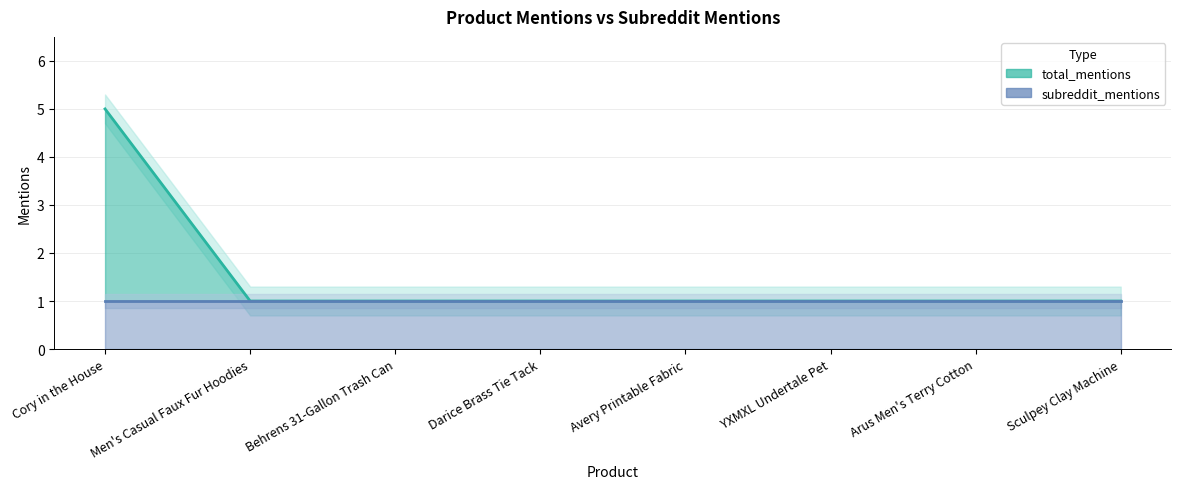

Where is the data nearest to the value 3?

Cory in the House